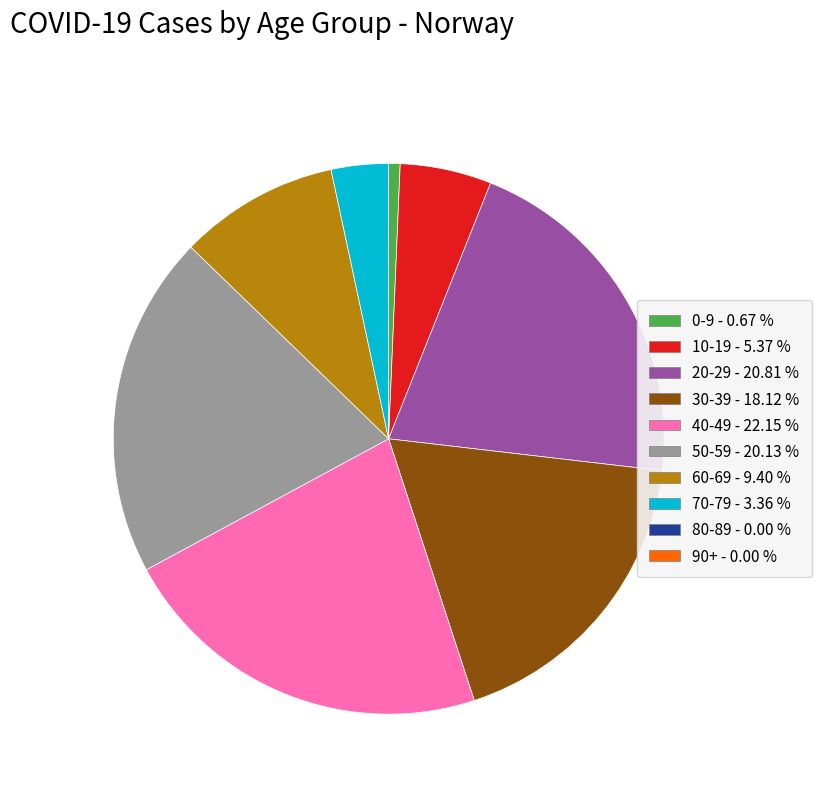

Approximately how many times larger is the value at 20-29 compared to 50-59?

1.0